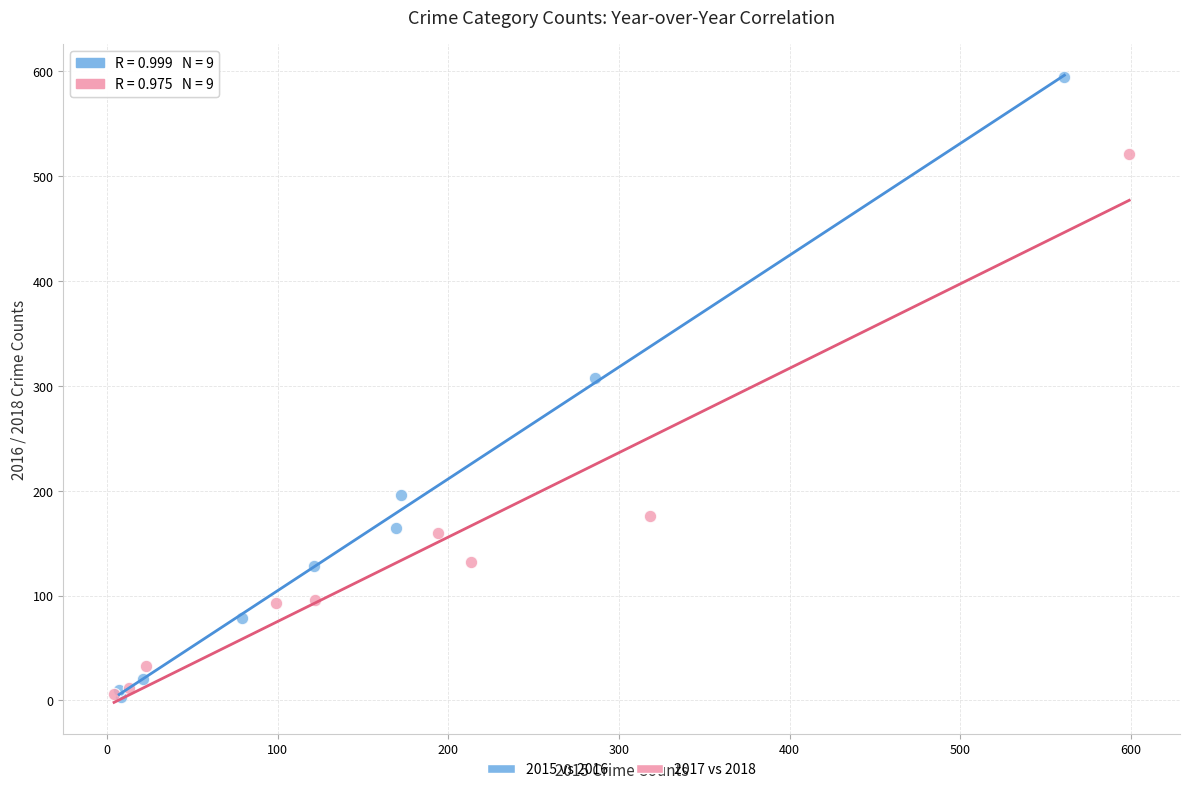

Which series reaches the maximum Y coordinate?

2015 vs 2016